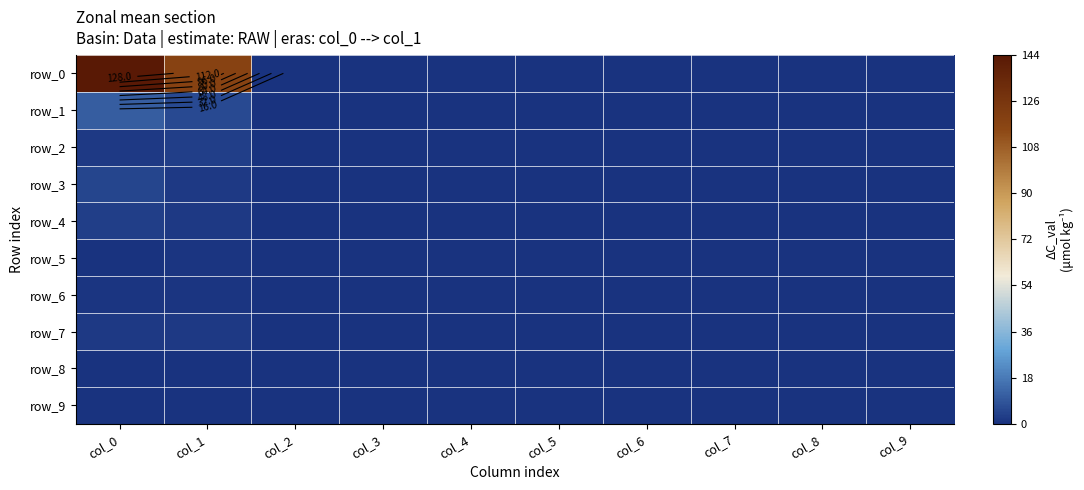

Rank the series by their maximum value, from lowest to highest.

row_8, row_9, row_5, row_6, row_7, row_2, row_4, row_3, row_1, row_0